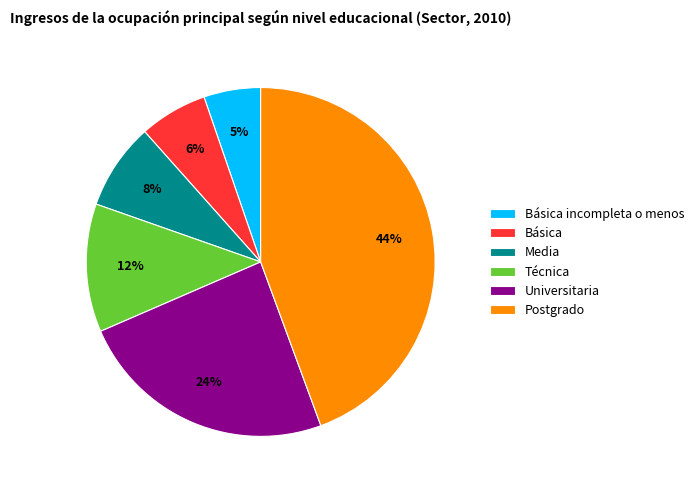

Which slice is the smallest?

Básica incompleta o menos